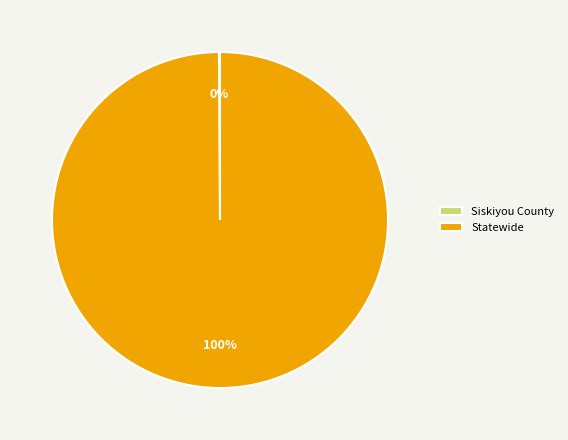

Does Statewide represent more than half of the total?

Yes